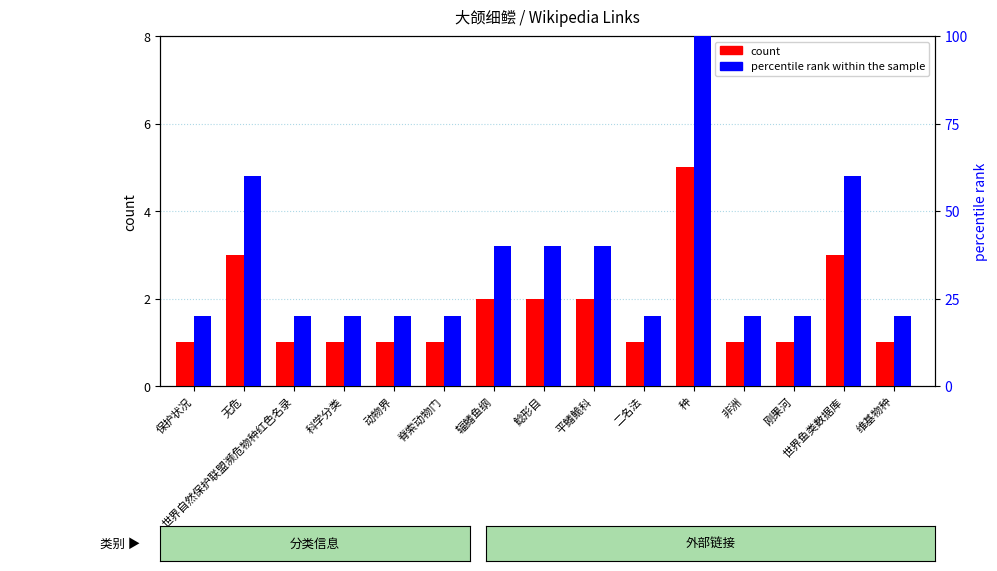

Which series changed the most between 科学分类 and 脊索动物门?

count